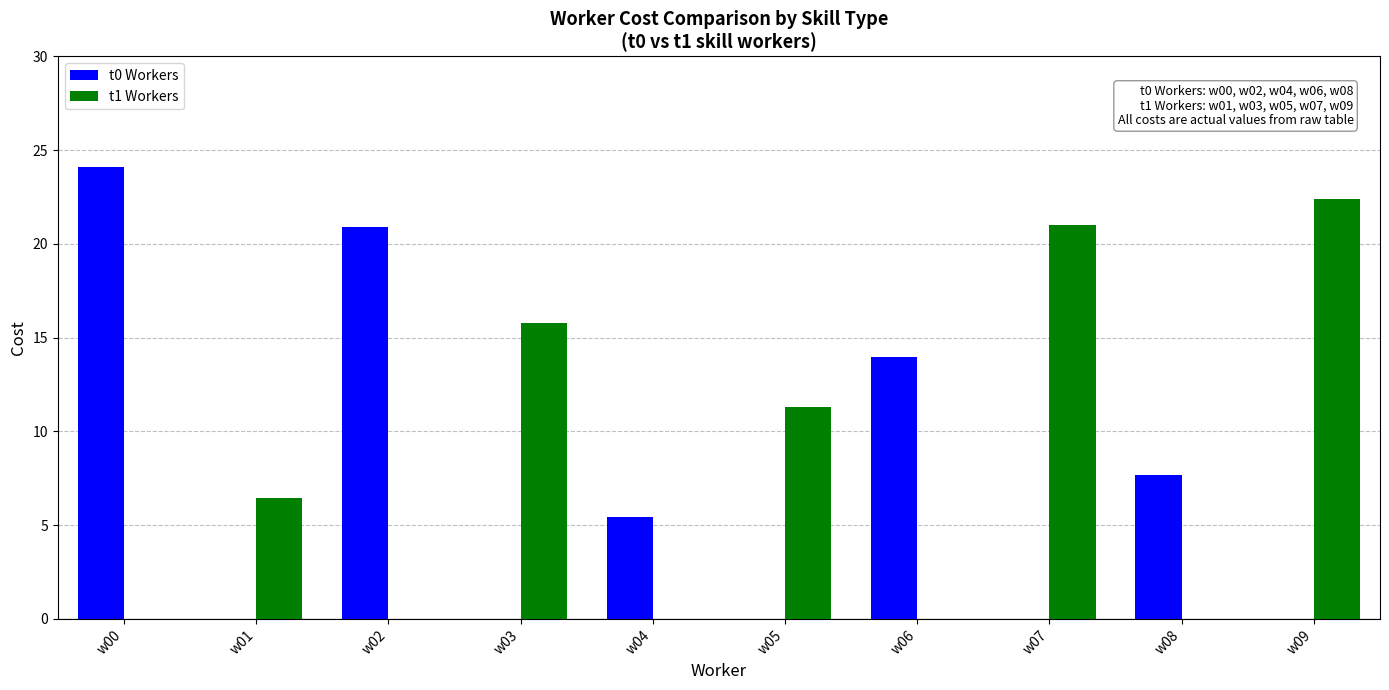

At which label does t1 Workers first exceed 6?

w01